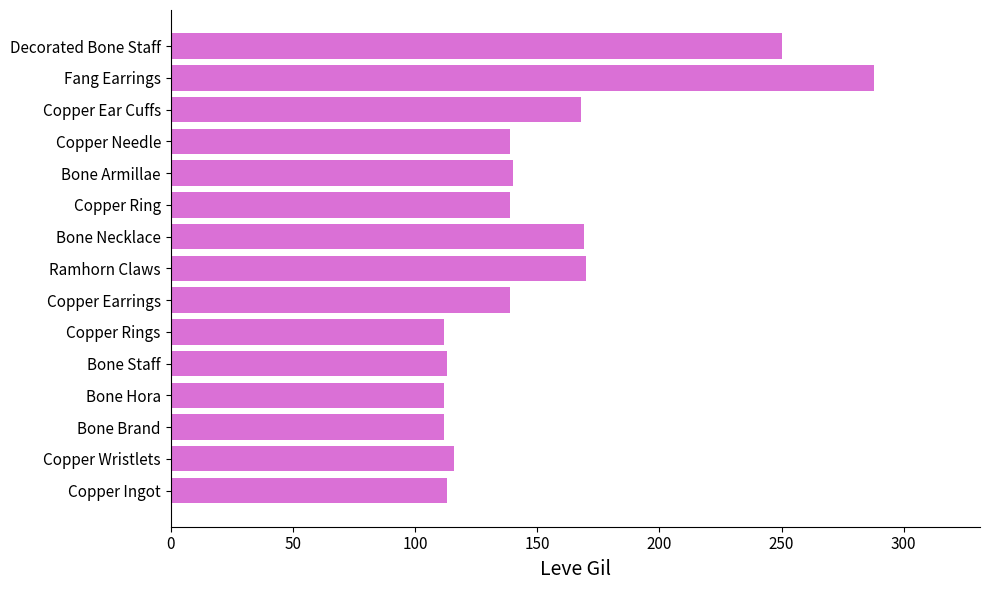

Count the number of categories in the chart.

15